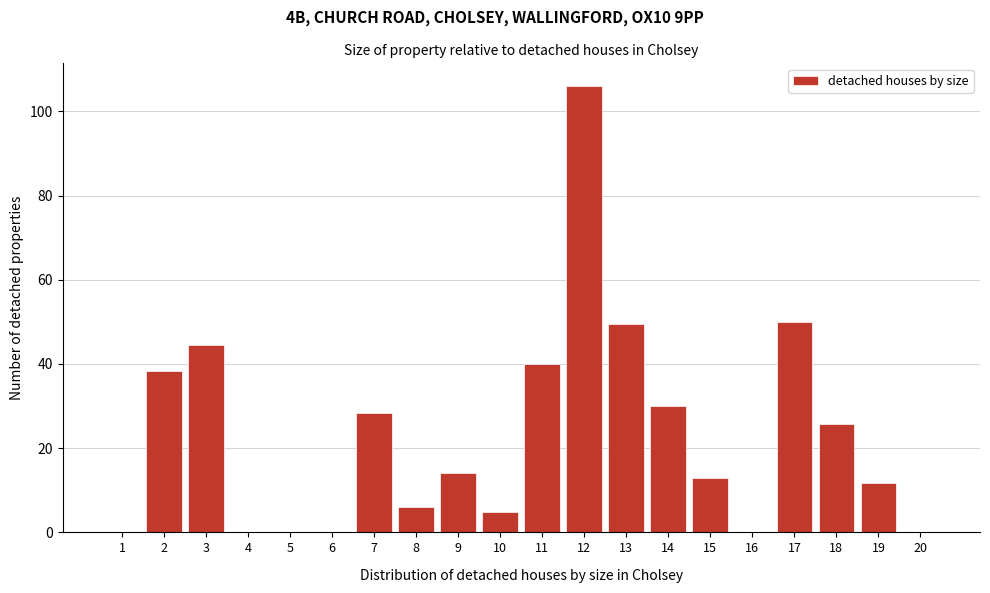

Reading left to right, list all the values displayed in this chart.

1=0.0	2=38.3	3=44.6	4=0.0	5=0.0	6=0.0	7=28.3	8=6.0	9=14.0	10=5.0	11=40.1	12=106.1	13=49.5	14=30.0	15=12.9	16=0.0	17=50.0	18=25.7	19=11.8	20=0.0